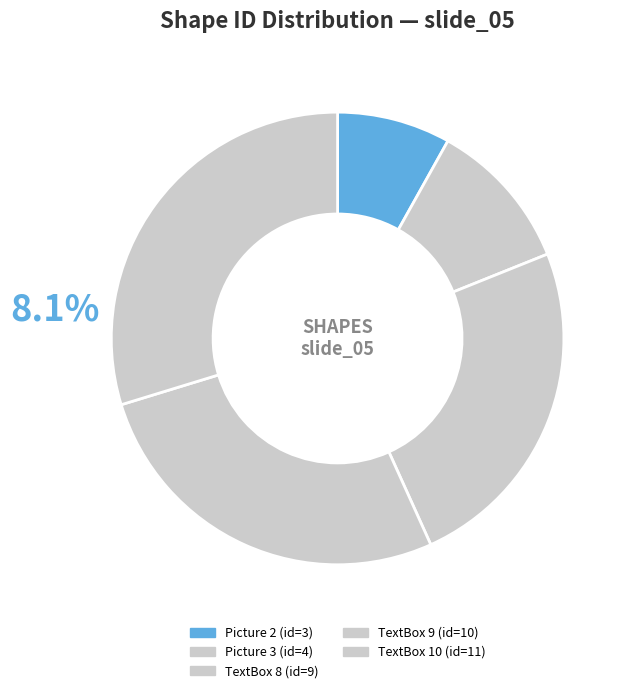

How many segments does this pie chart have?

5